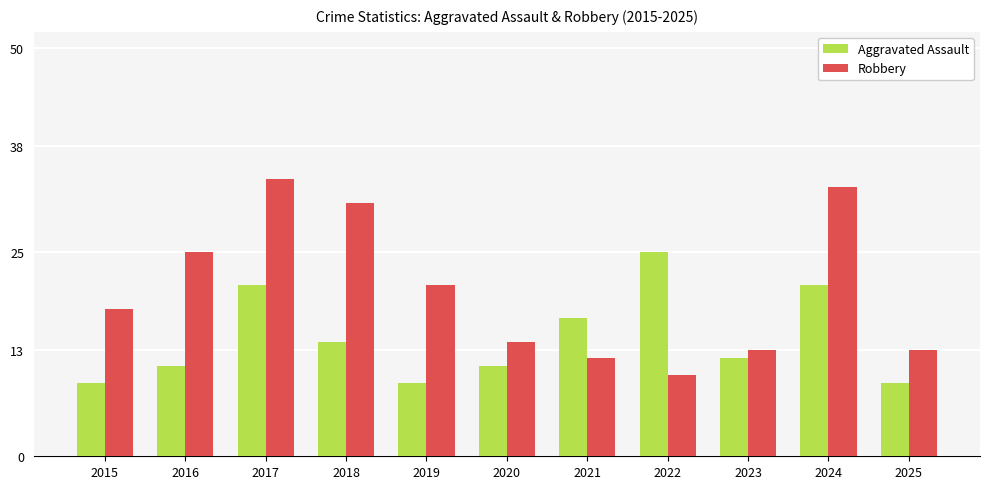

Which series has the widest spread of values?

Robbery